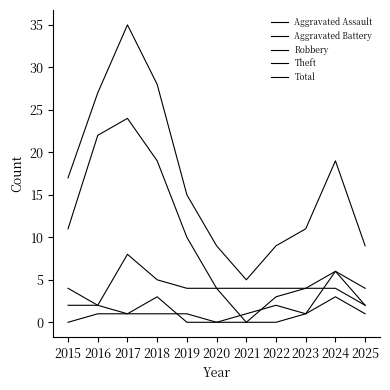

Is this an area chart (filled region under the line)?

No